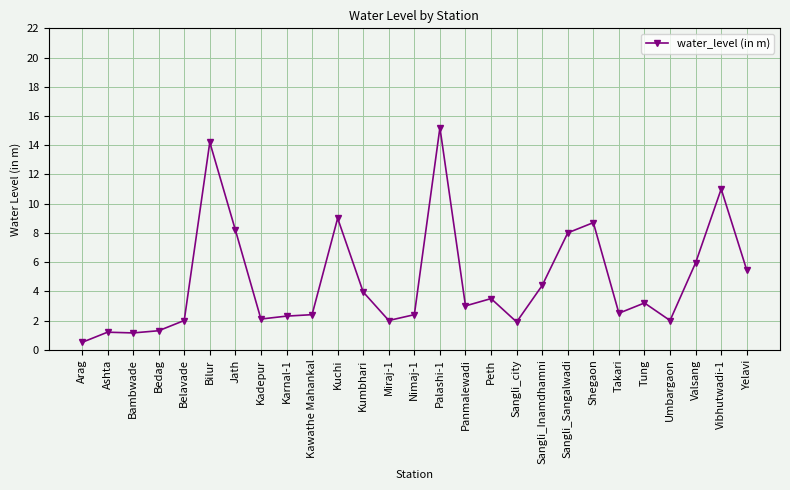

Is it true that the value at Yelavi is 9.4?

False